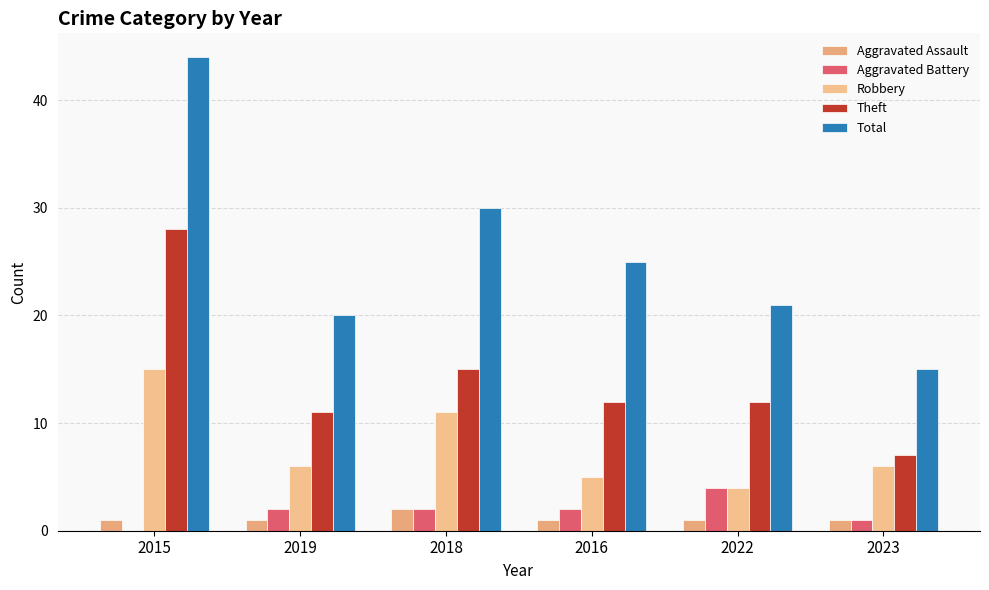

Is it true that Robbery equals 2 at 2016?

False